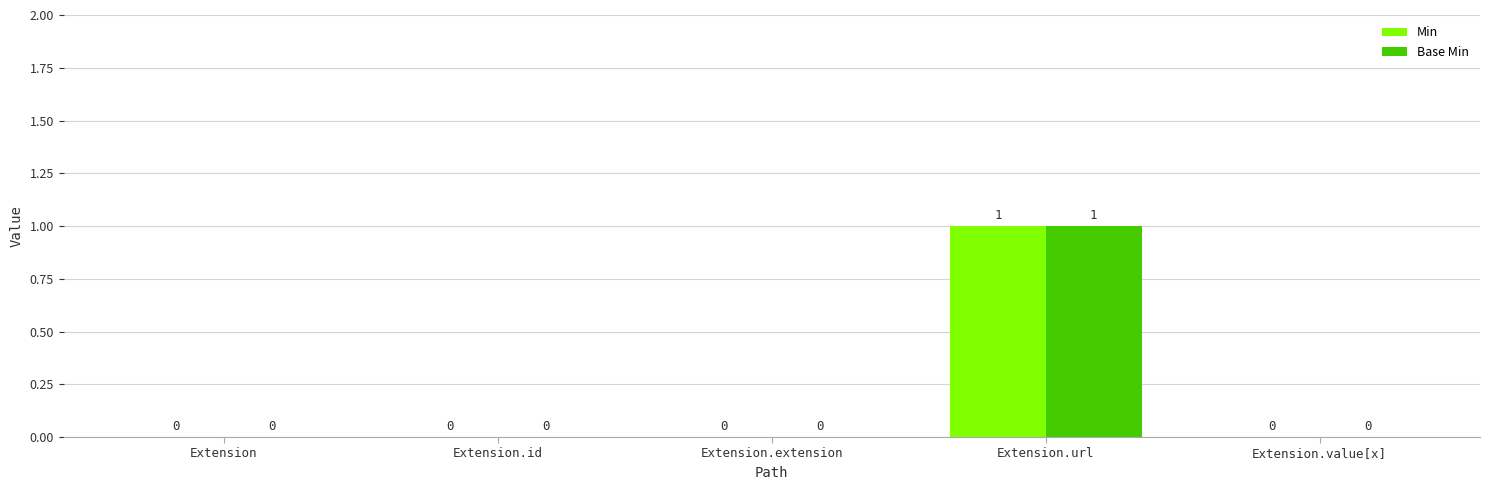

True or false: Base Min has a value of 0 at Extension.

True